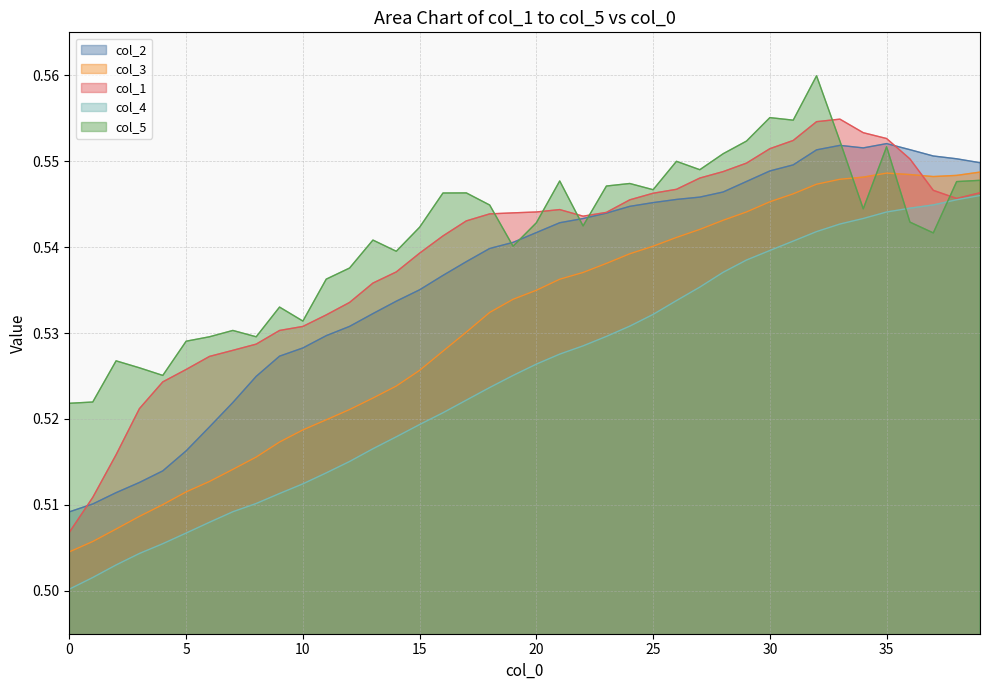

Does the chart display data point markers on the line(s)?

No